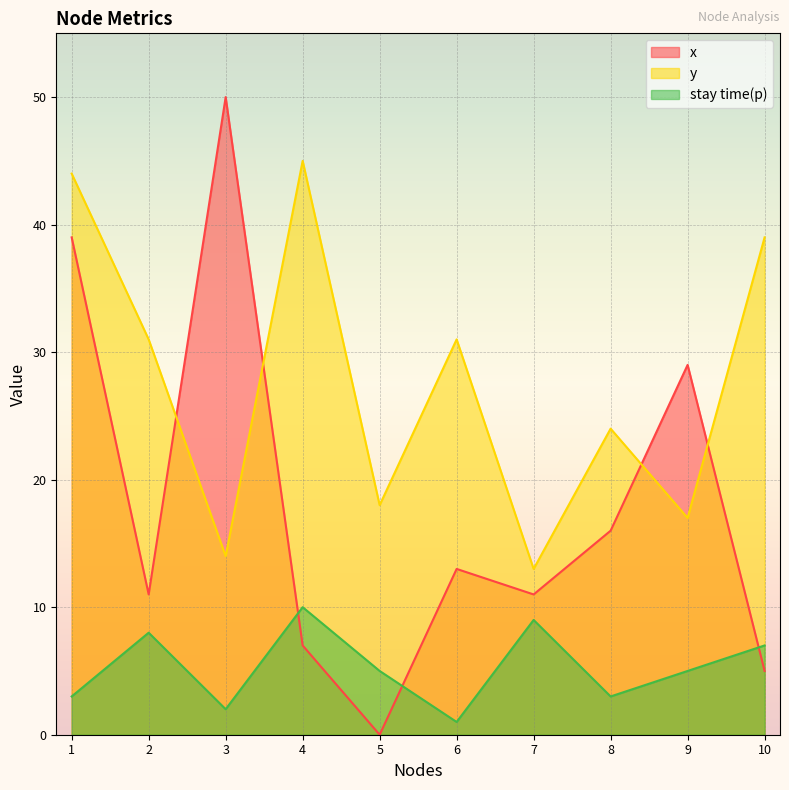

What is the difference between the stay time(p) values at 7 and 1?

6